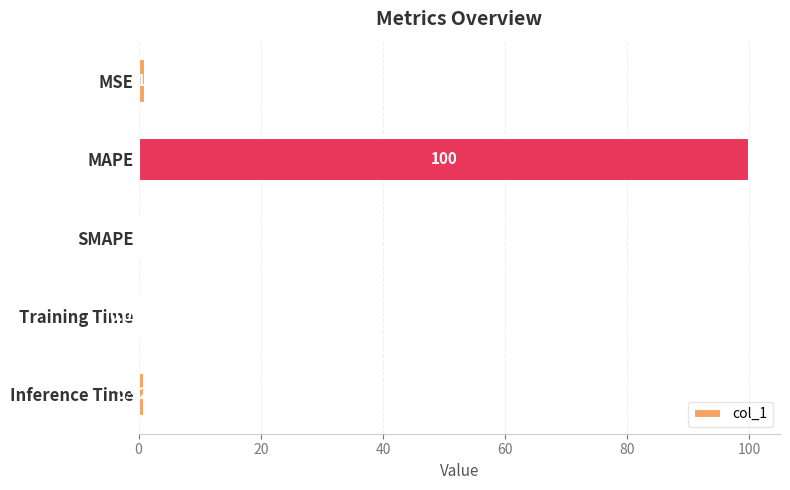

Between Inference Time and Training Time, which is larger?

Inference Time